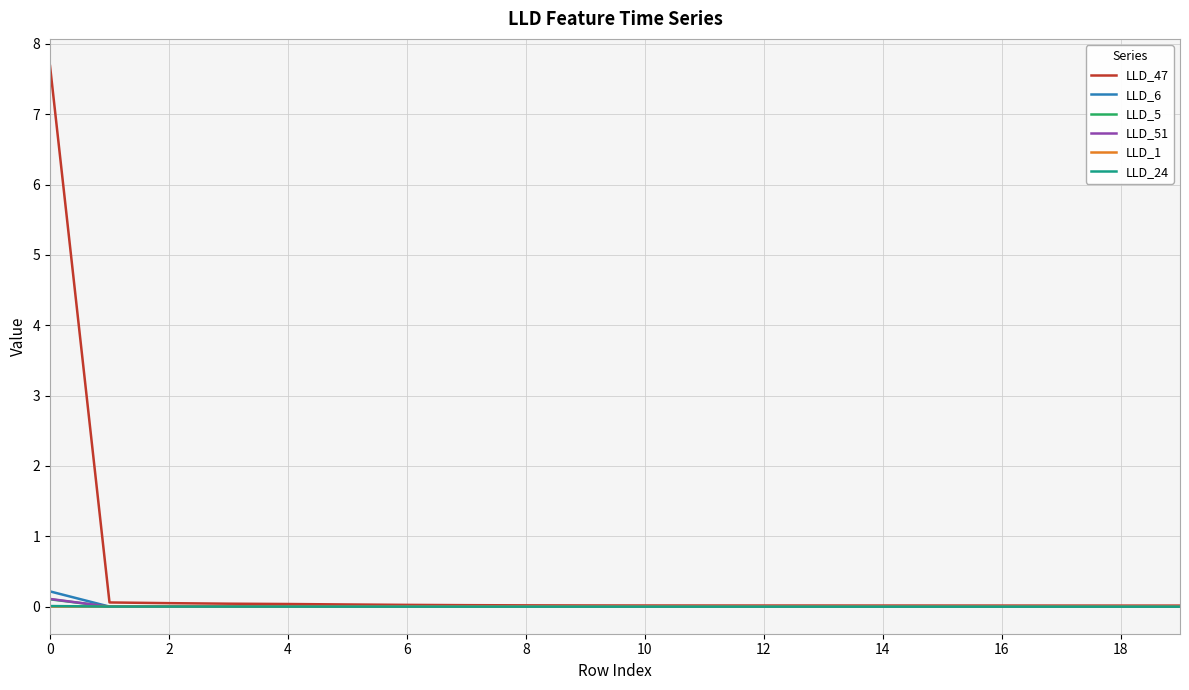

Which series has the widest spread of values?

LLD_47